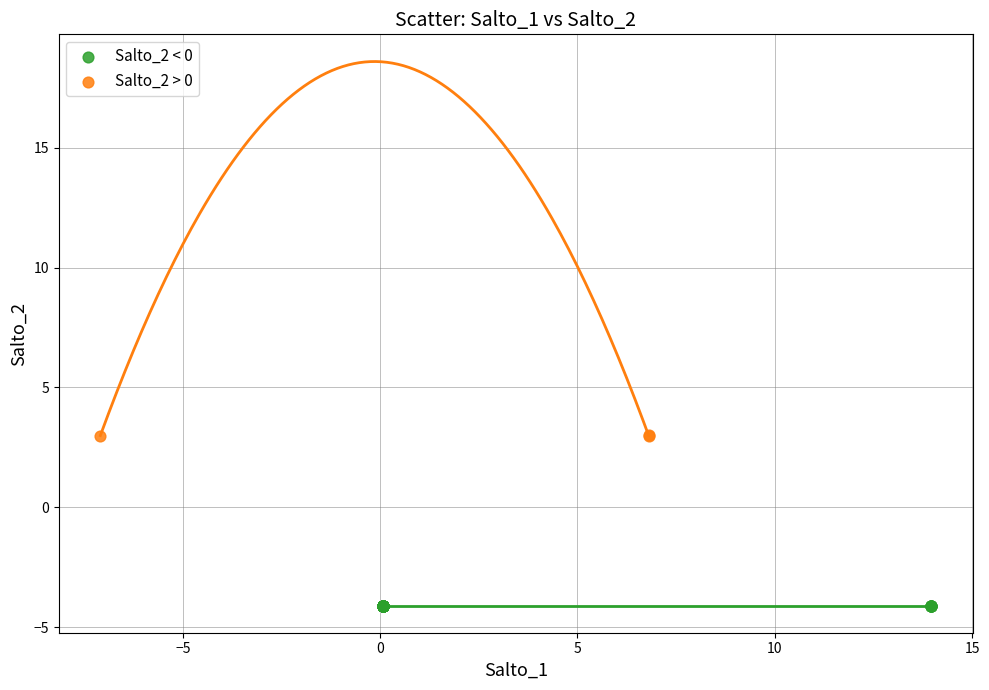

Which series reaches the maximum Y coordinate?

Salto_2 > 0